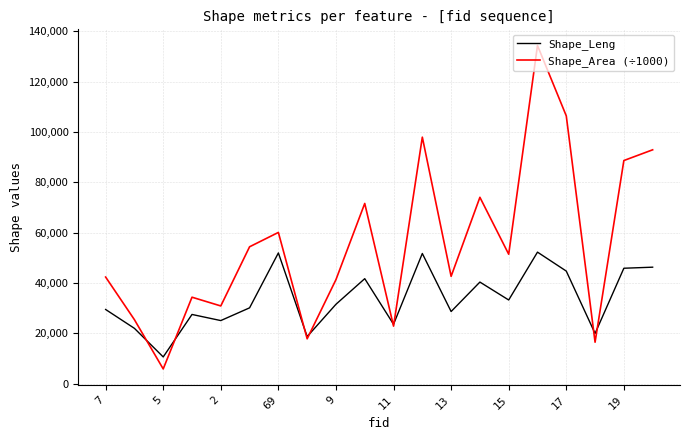

List the series in order of their overall mean, highest first.

Shape_Area (÷1000), Shape_Leng